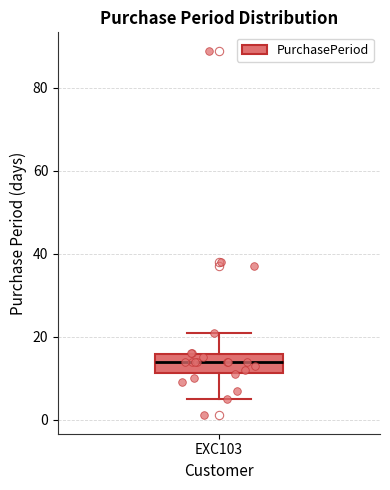

Transcribe this box plot: give where the median line is, the range the box spans, and where the two whiskers end, as read against the y-axis. The values are not printed on the chart, so give them approximately, as read against the axis.

median 14, box 12 to 16, whiskers 6 to 22